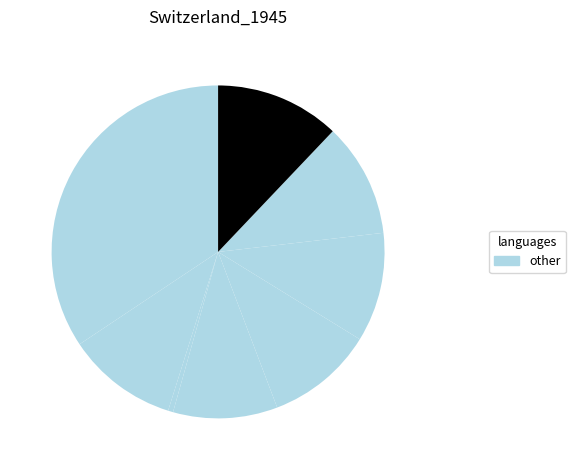

Is there any slice that represents more than half of the pie?

No